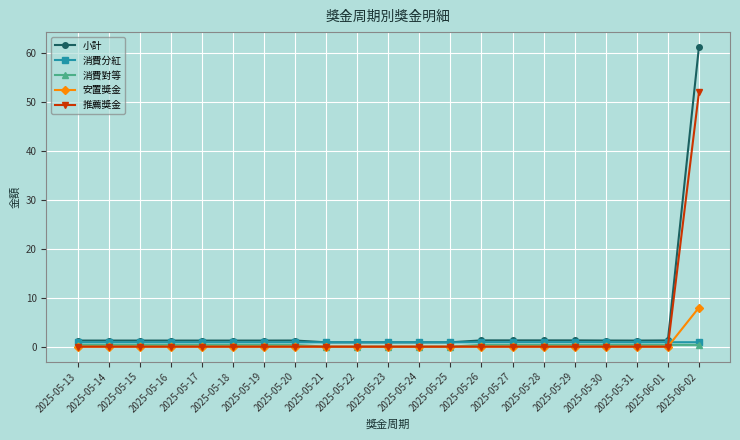

What is the total value across all series at 2025-05-29?

2.6